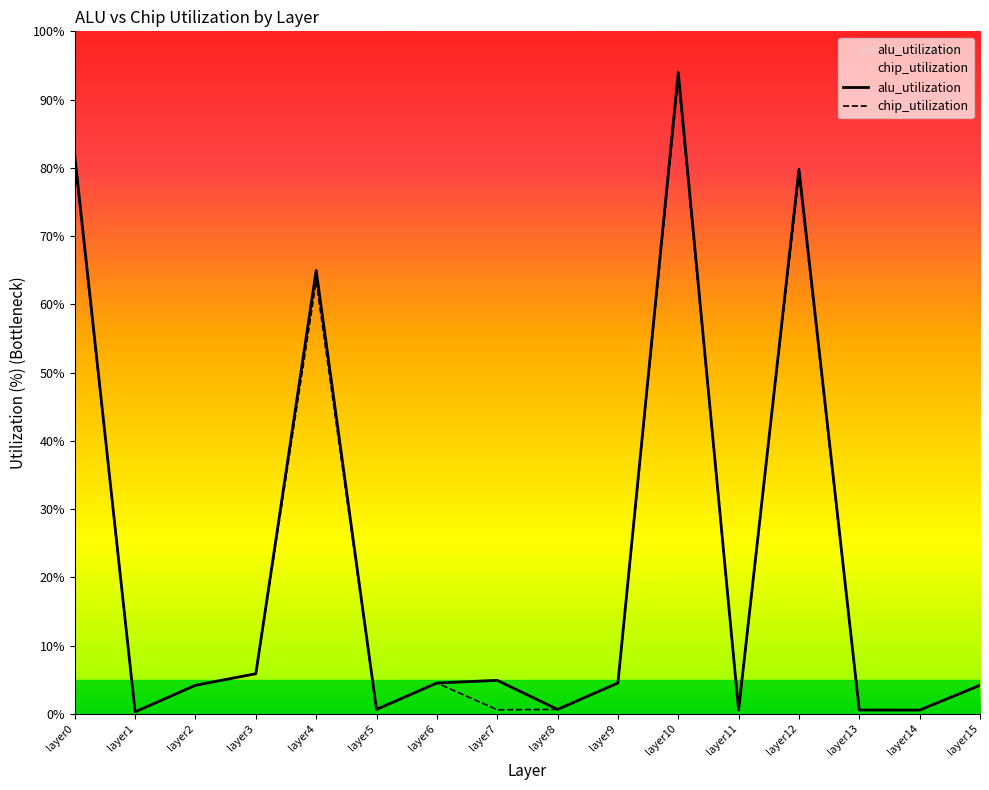

Which label corresponds to the smallest value in the chart?

layer1